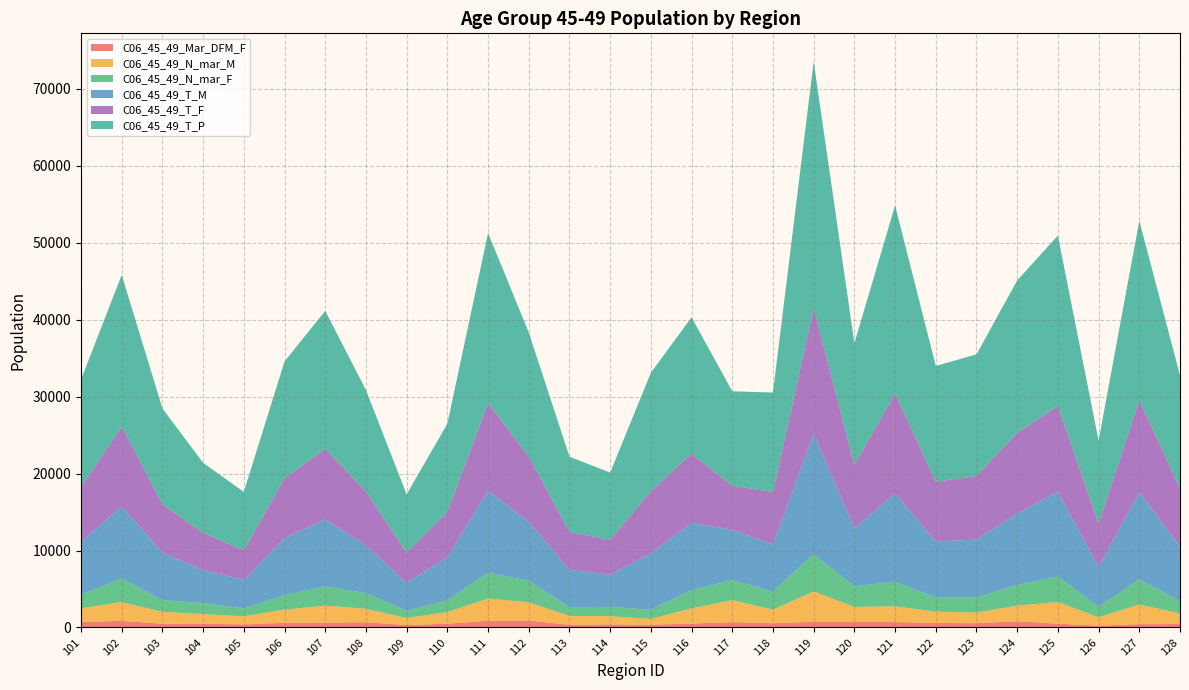

Reading right to left, what are all the values shown in this chart?

C06_45_49_Mar_DFM_F: 447	436	249	492	810	561	590	705	724	748	552	698	510	362	408	355	906	873	499	312	682	641	604	402	504	493	860	716
C06_45_49_N_mar_M: 1373	2542	1081	2818	2029	1372	1470	2049	1946	3931	1751	2857	1970	748	1059	1146	2370	2882	1506	912	1753	2207	1713	1057	1223	1546	2445	1773
C06_45_49_N_mar_F: 1587	3254	1362	3324	2675	1954	1820	3188	2679	4819	2370	2597	2376	1198	1200	1141	2791	3350	1523	933	2035	2477	1869	1023	1444	1506	3082	1747
C06_45_49_T_M: 7093	11336	5142	11007	9308	7522	7308	11506	7538	15714	6108	6553	8726	7346	4180	4849	7697	10681	5586	3661	6194	8731	7410	3718	4270	6201	9353	6899
C06_45_49_T_F: 7583	11965	5649	11134	10475	8275	7742	12940	8257	16293	6820	5712	8995	8048	4546	4924	8435	11390	5886	3906	6994	9175	7779	3847	4840	6253	10358	7090
C06_45_49_T_P: 14676	23301	10791	22141	19783	15797	15050	24446	15795	32007	12928	12265	17721	15394	8726	9773	16132	22071	11472	7567	13188	17906	15189	7565	9110	12454	19711	13989